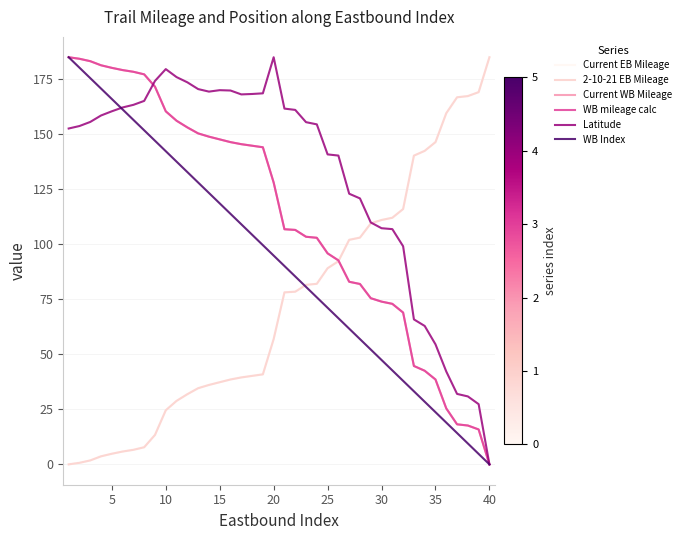

True or false: WB mileage calc and Current WB Mileage cross at least once.

False